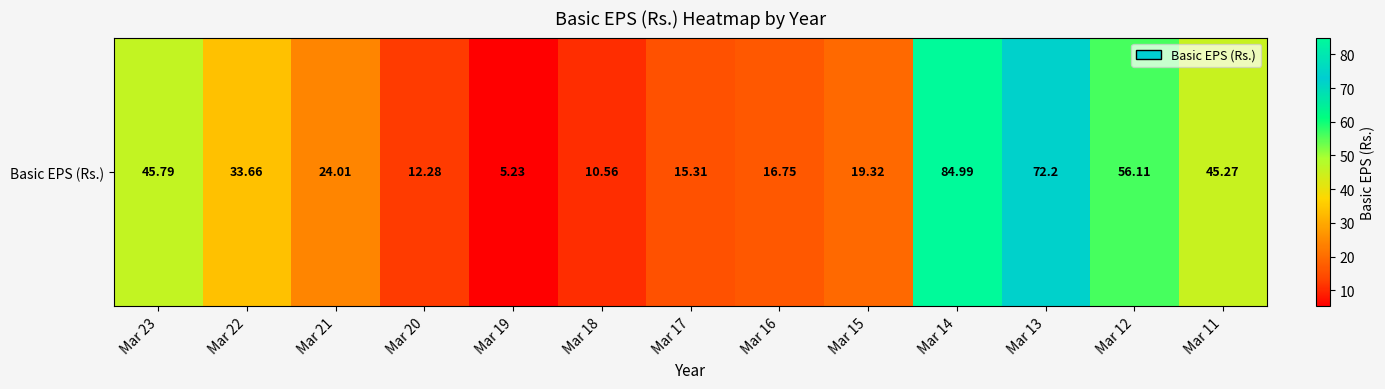

What is the maximum value shown in the chart?

85.0